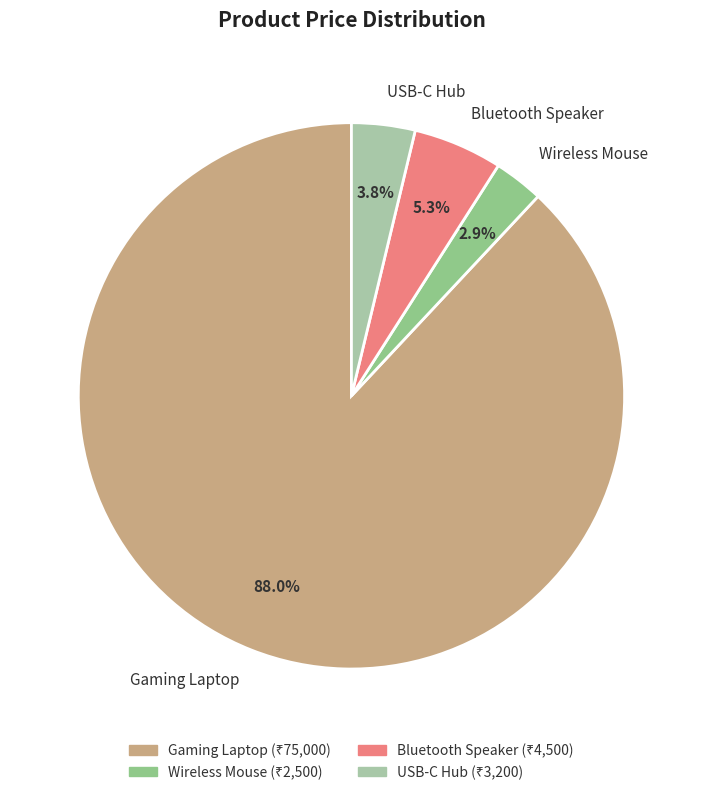

Does any single category account for the majority?

Yes